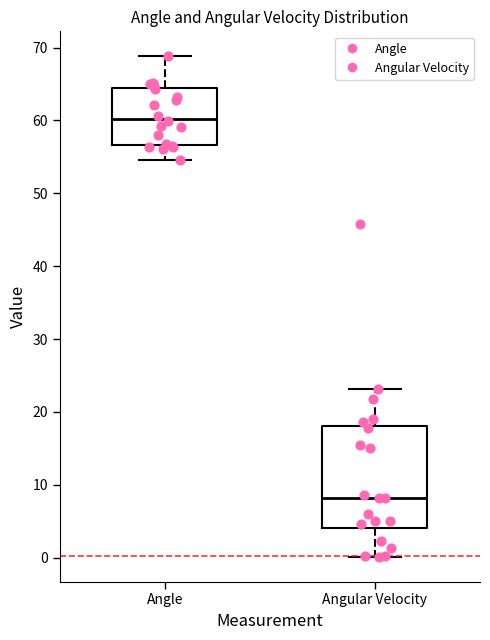

Where is the lower edge of the box for Angular Velocity on the y-axis? The values are not printed on the chart, so give them approximately, as read against the axis.

4